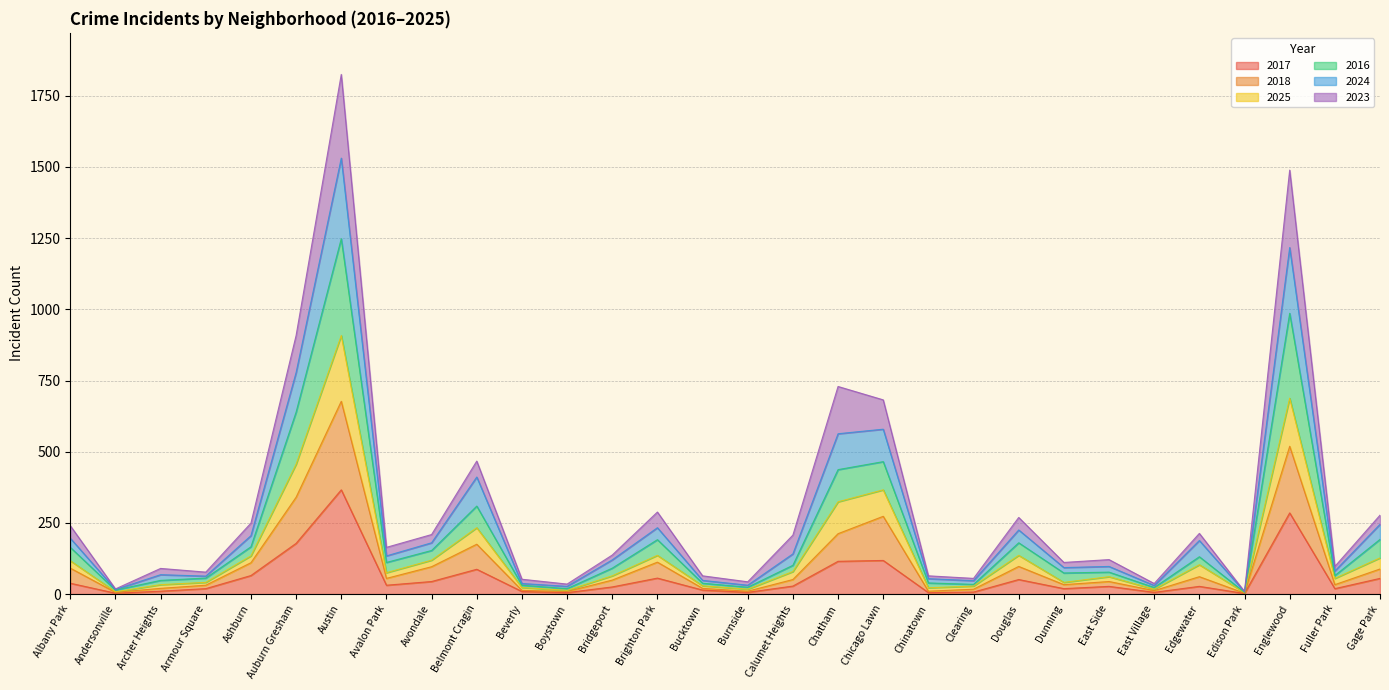

At which category is the sum across all series the highest?

Austin